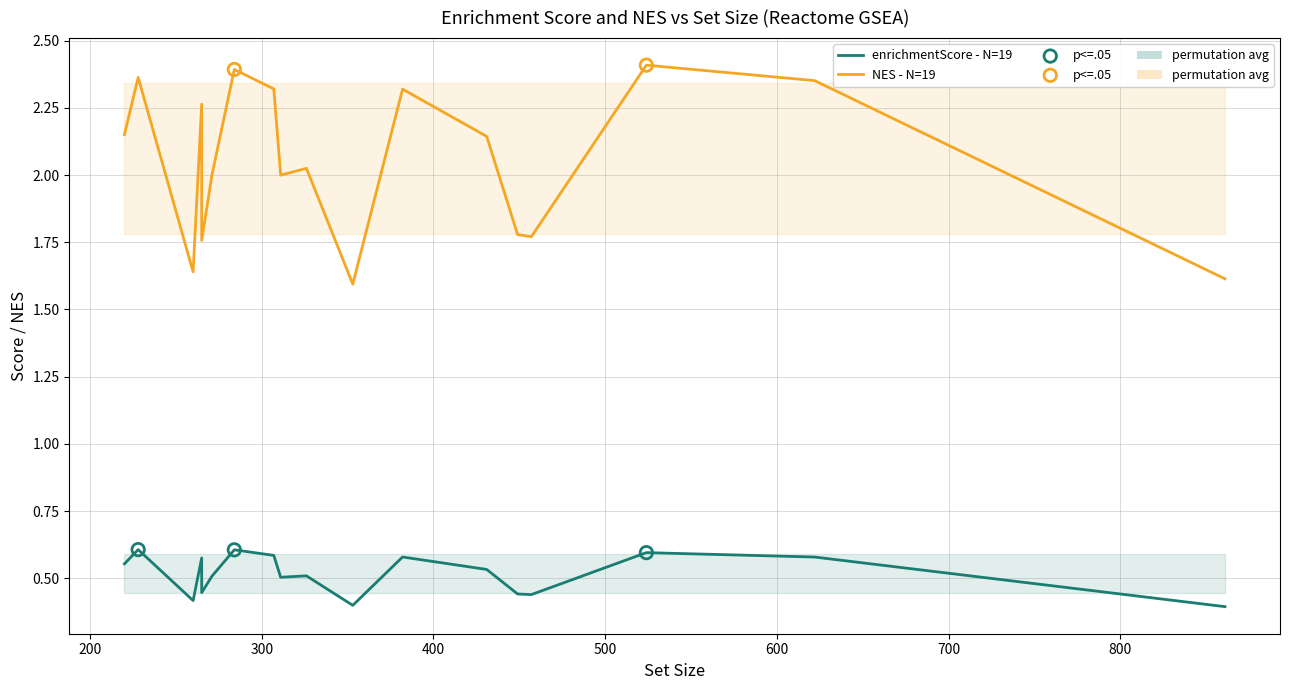

What are all the series names shown in the legend?

enrichmentScore, NES